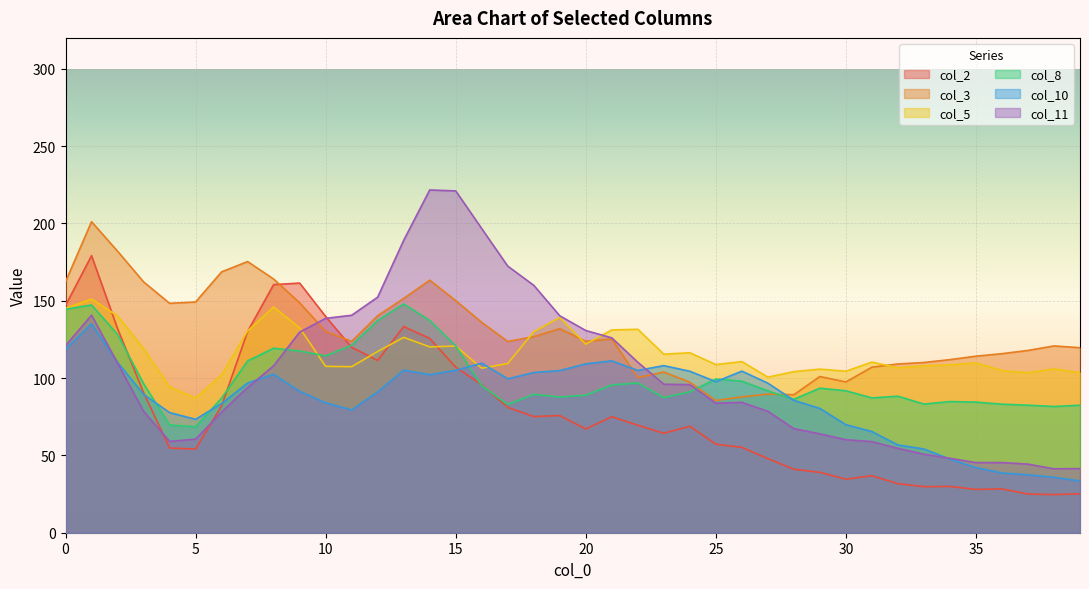

What is the difference between the maximum and minimum values in the col_5 series?

64.1